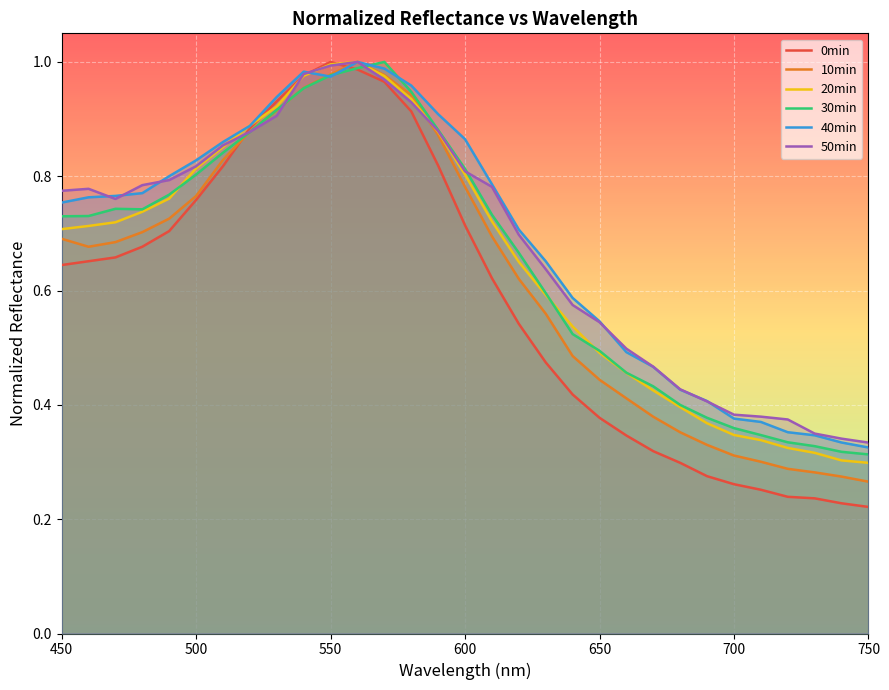

Reading left to right, transcribe all the data shown in this chart.

0min: 0.6	0.7	0.7	0.7	0.7	0.8	0.8	0.9	0.9	1.0	1.0	1.0	1.0	0.9	0.8	0.7	0.6	0.5	0.5	0.4	0.4	0.3	0.3	0.3	0.3	0.3	0.3	0.2	0.2	0.2	0.2
10min: 0.7	0.7	0.7	0.7	0.7	0.8	0.8	0.9	0.9	1.0	1.0	1.0	1.0	0.9	0.9	0.8	0.7	0.6	0.6	0.5	0.4	0.4	0.4	0.4	0.3	0.3	0.3	0.3	0.3	0.3	0.3
20min: 0.7	0.7	0.7	0.7	0.8	0.8	0.9	0.9	0.9	1.0	1.0	1.0	1.0	0.9	0.9	0.8	0.7	0.7	0.6	0.5	0.5	0.5	0.4	0.4	0.4	0.3	0.3	0.3	0.3	0.3	0.3
30min: 0.7	0.7	0.7	0.7	0.8	0.8	0.8	0.9	0.9	1.0	1.0	1.0	1.0	0.9	0.9	0.8	0.7	0.7	0.6	0.5	0.5	0.5	0.4	0.4	0.4	0.4	0.3	0.3	0.3	0.3	0.3
40min: 0.8	0.8	0.8	0.8	0.8	0.8	0.9	0.9	0.9	1.0	1.0	1.0	1.0	1.0	0.9	0.9	0.8	0.7	0.7	0.6	0.5	0.5	0.5	0.4	0.4	0.4	0.4	0.4	0.3	0.3	0.3
50min: 0.8	0.8	0.8	0.8	0.8	0.8	0.9	0.9	0.9	1.0	1.0	1.0	1.0	0.9	0.9	0.8	0.8	0.7	0.6	0.6	0.5	0.5	0.5	0.4	0.4	0.4	0.4	0.4	0.3	0.3	0.3